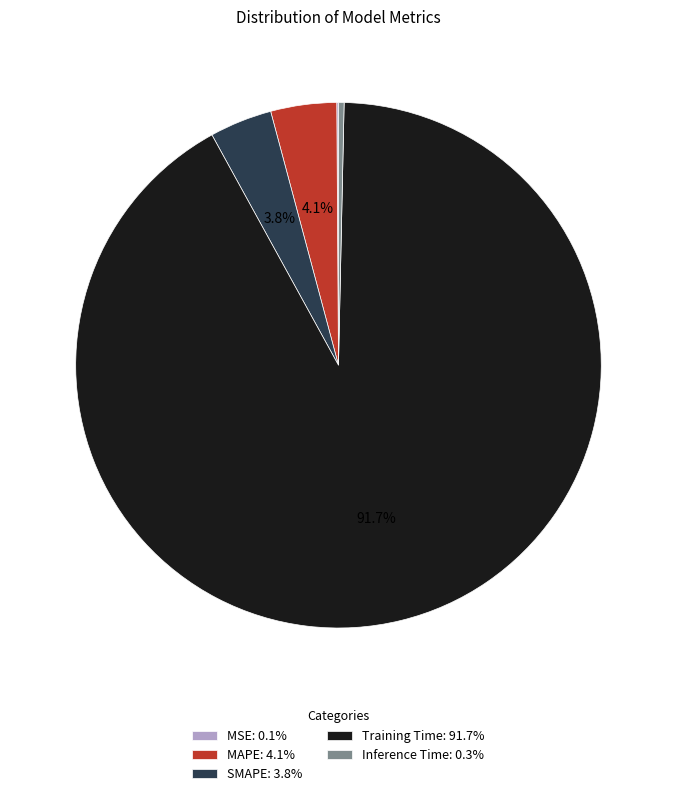

What portion of the pie excludes Training Time: 91.7%?

8.3%